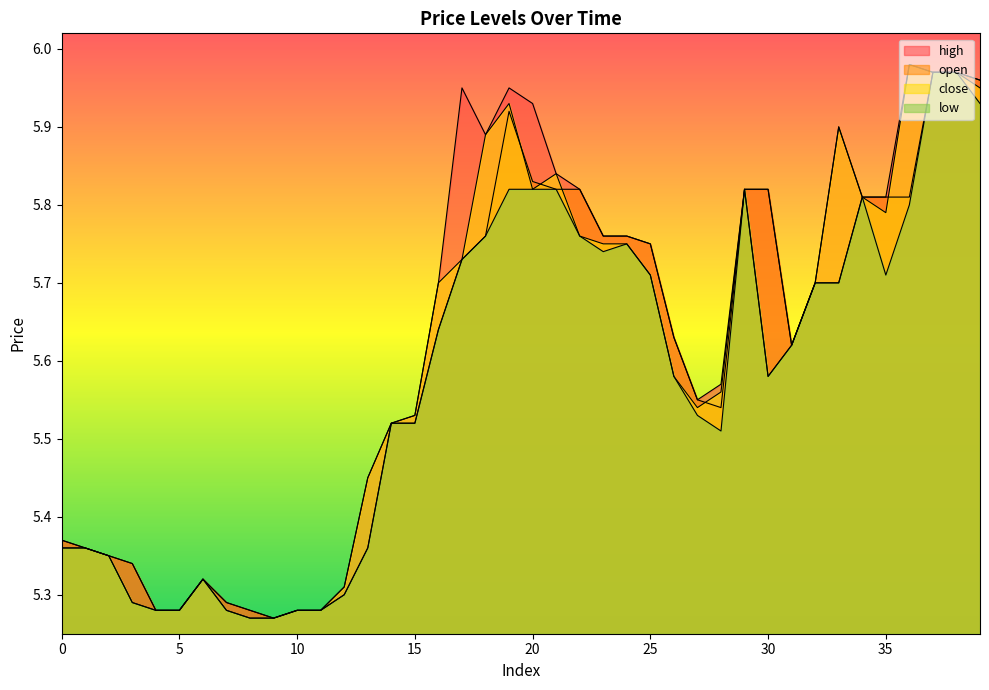

Rank the categories by low value from lowest to highest.

8, 9, 4, 5, 7, 10, 11, 3, 12, 6, 2, 0, 1, 13, 28, 14, 15, 27, 26, 30, 31, 16, 32, 33, 25, 35, 17, 23, 24, 18, 22, 36, 34, 19, 20, 21, 29, 39, 37, 38